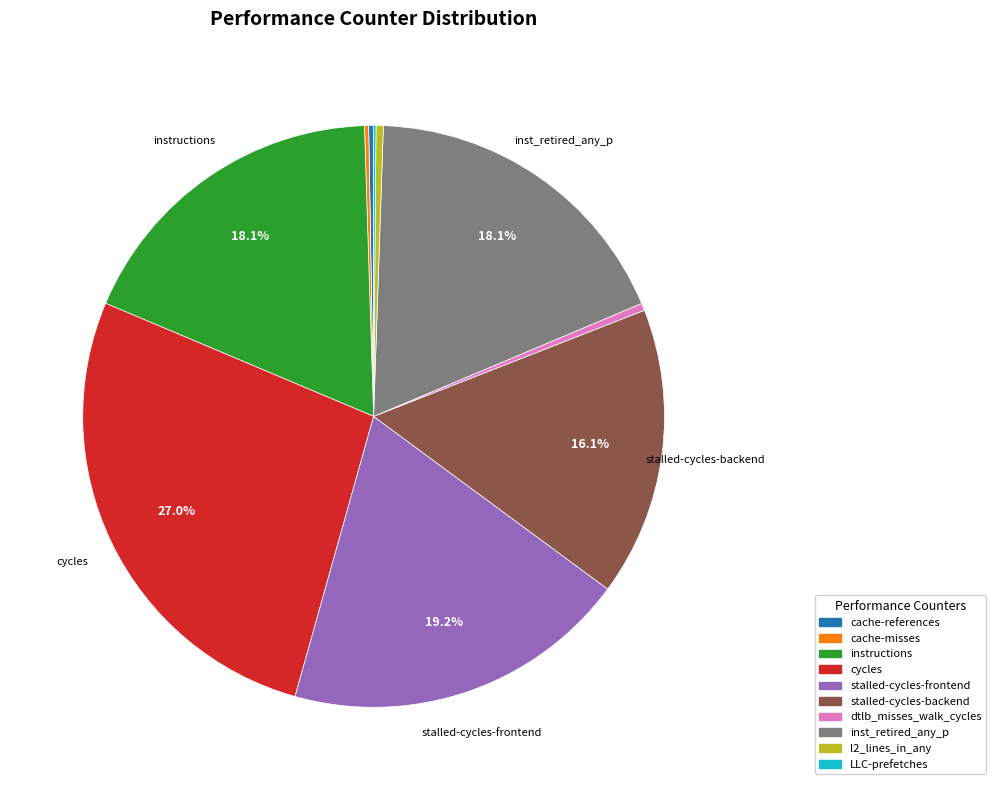

To the nearest percent, what is the difference between the largest and smallest slice percentages?

27%